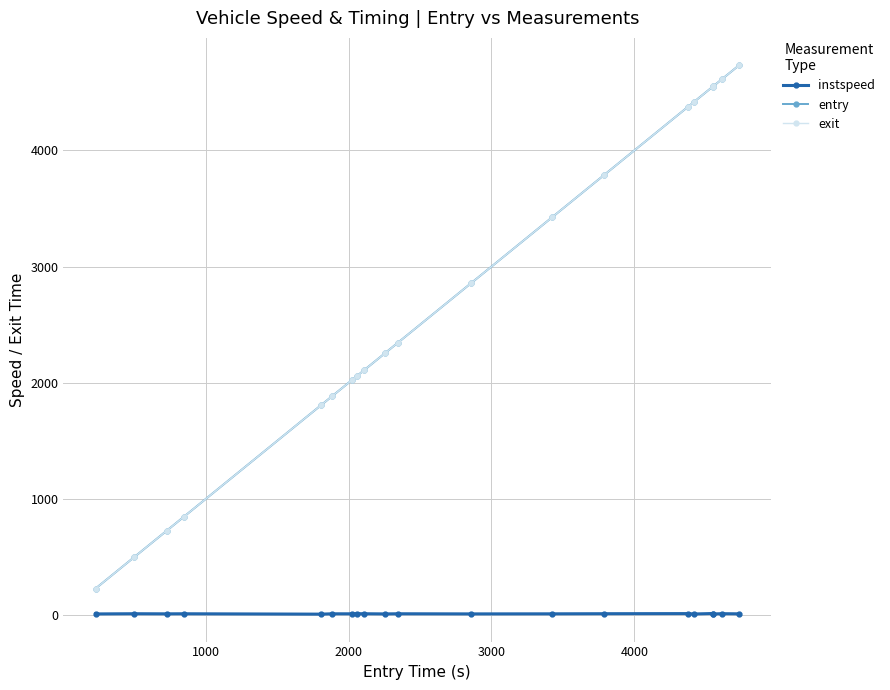

What is the greatest value displayed?

4732.4